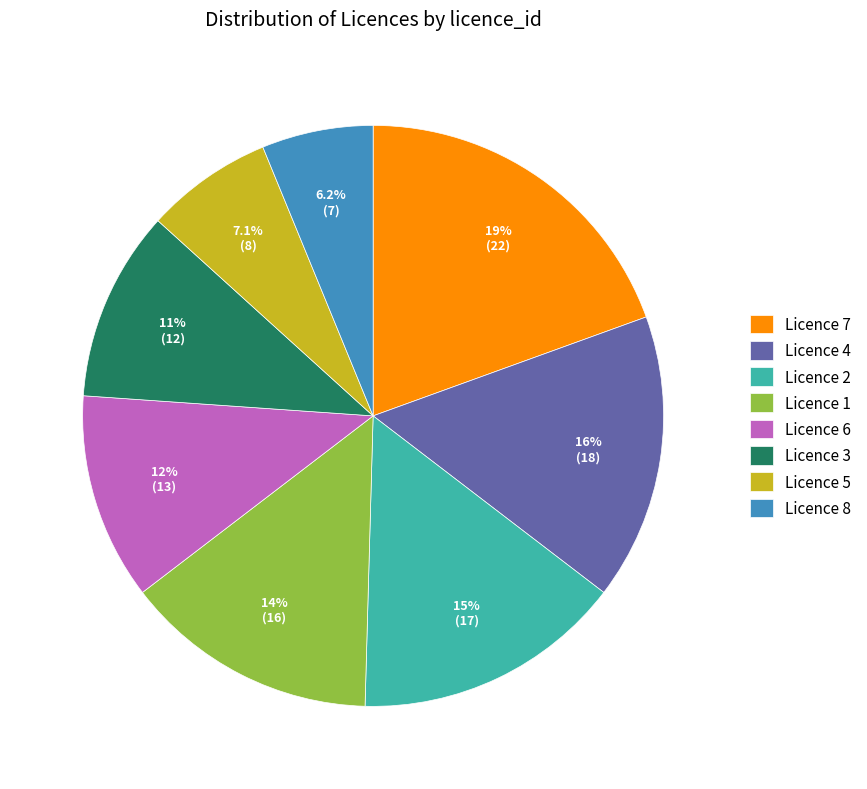

Do Licence 4 and Licence 2 together represent more than half of the pie?

No